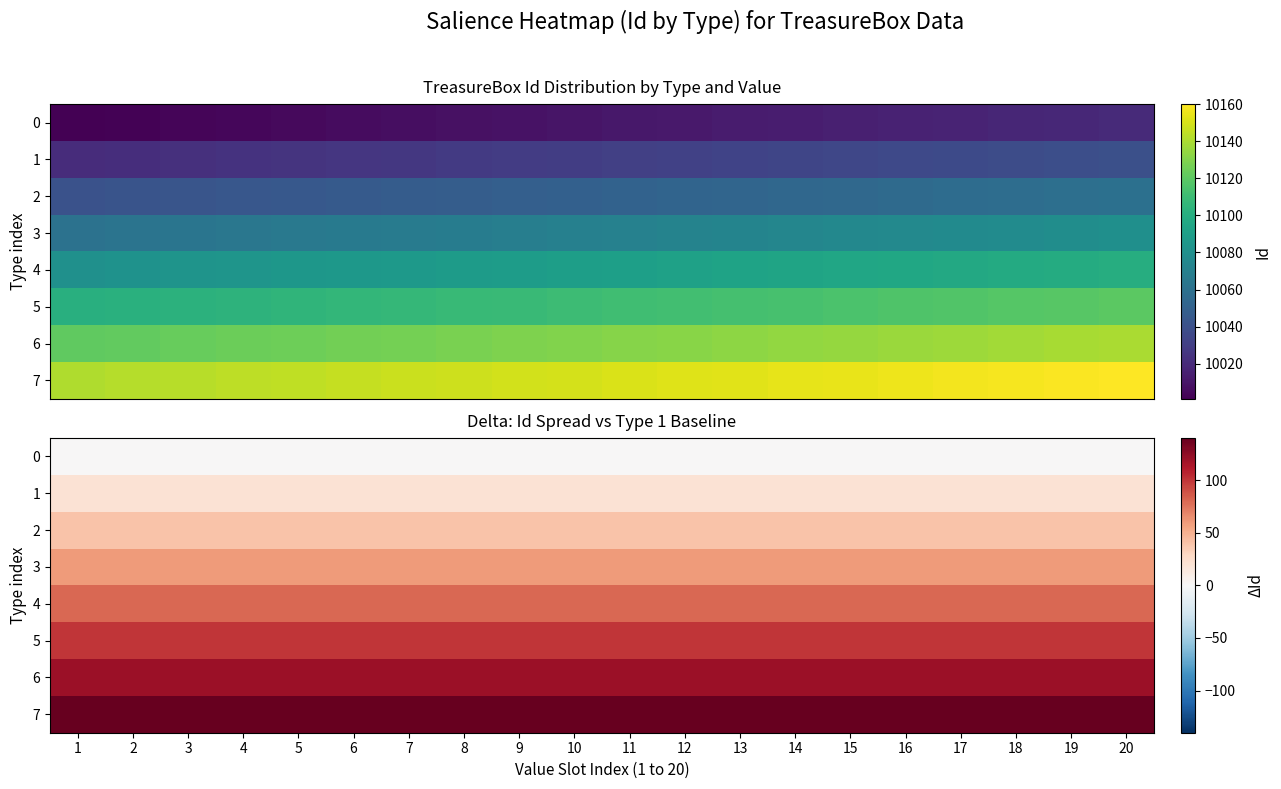

Between 6 and 3, which is larger?

6